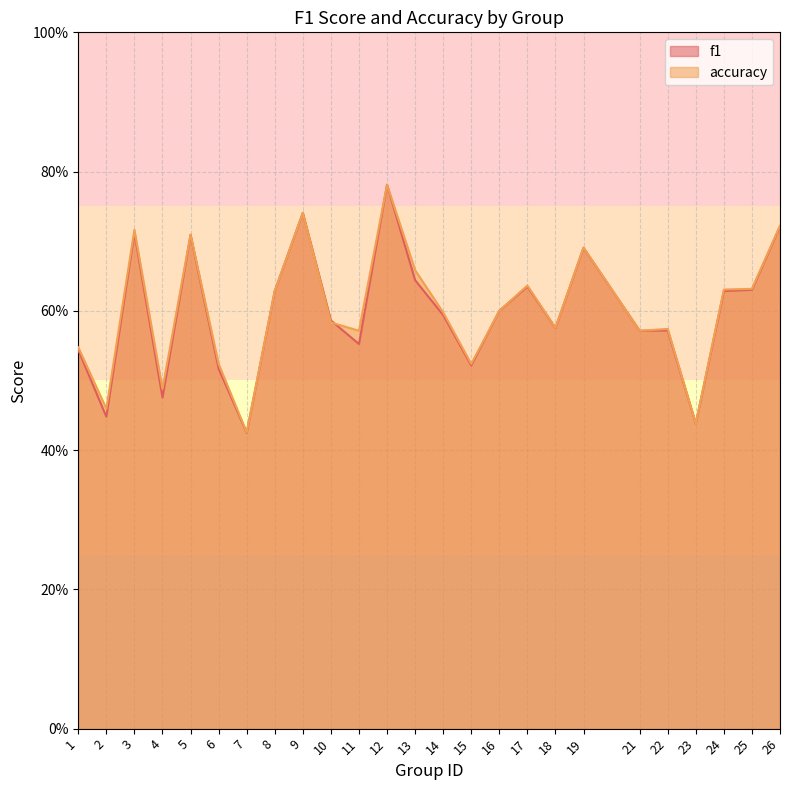

What is the maximum value shown in the chart?

0.8